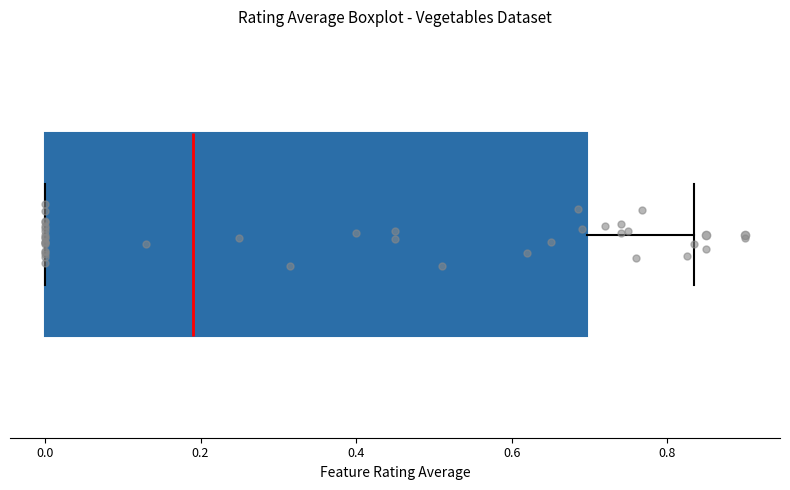

Read this box plot against the x-axis: the position of the median line, the range covered by the box, and the ends of both whiskers. The values are not printed on the chart, so give them approximately, as read against the axis.

median 0.20, box 0.00 to 0.70, whiskers 0.00 to 0.84